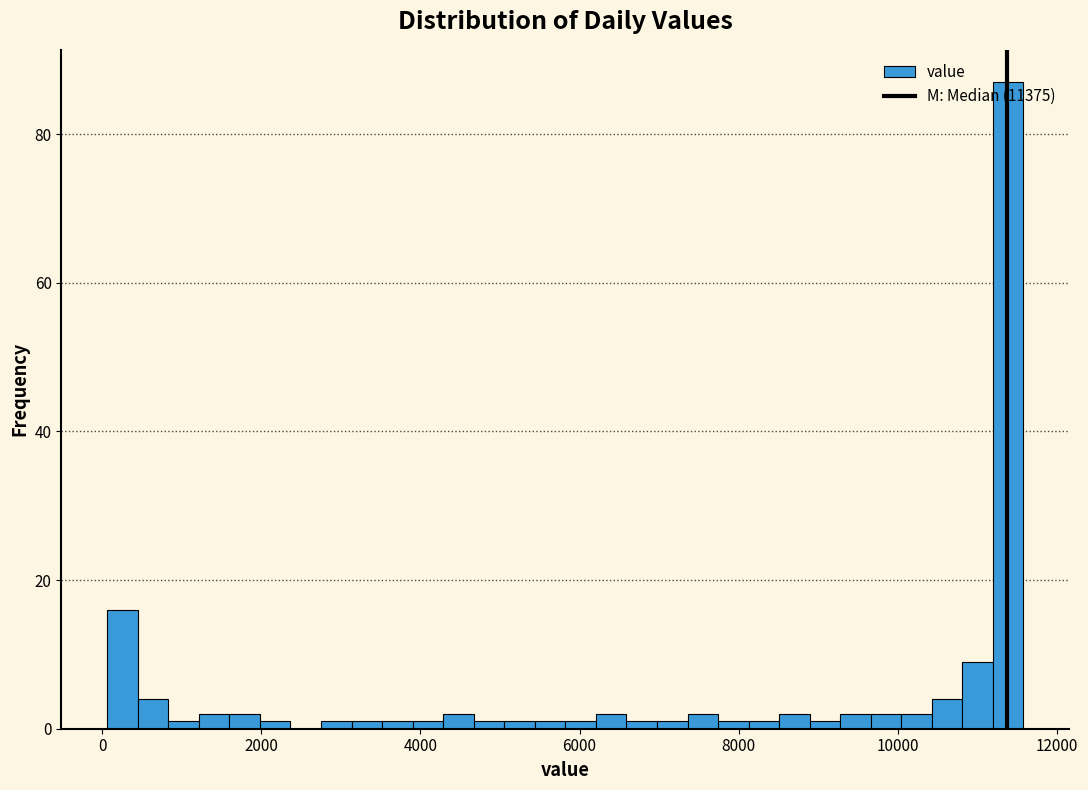

Read against the x-axis, roughly where is the centre of the tallest bar?

11400